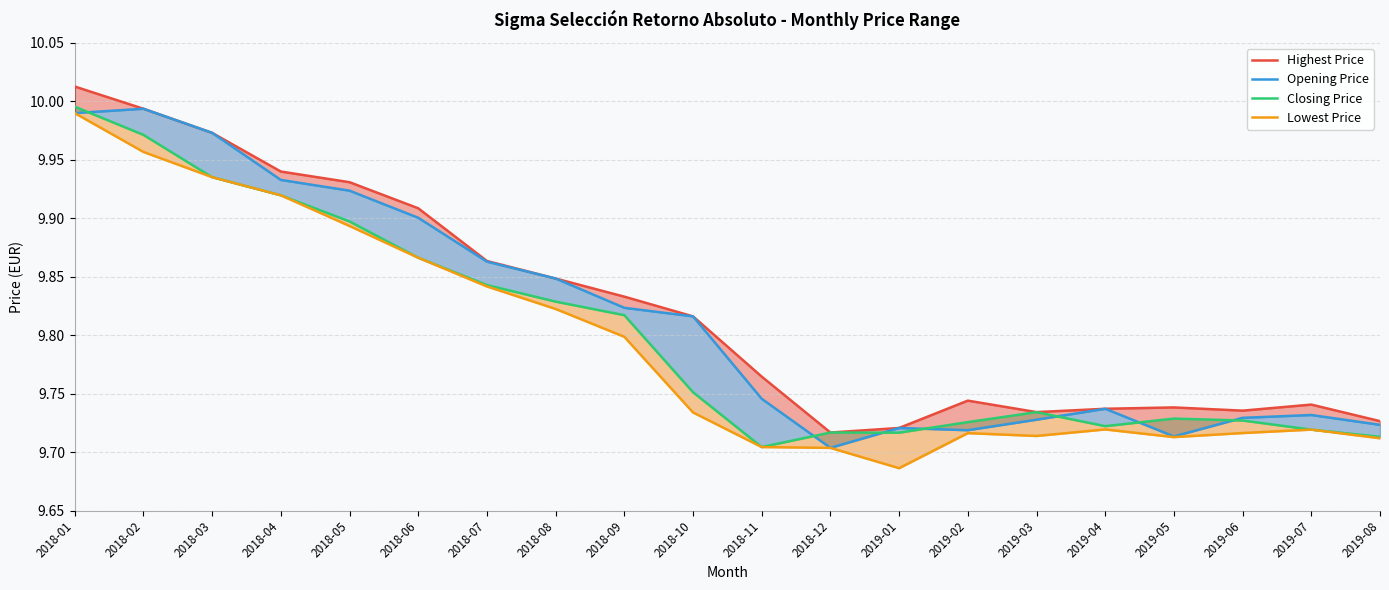

True or false: Opening Price has more than 0 interior local peaks.

True